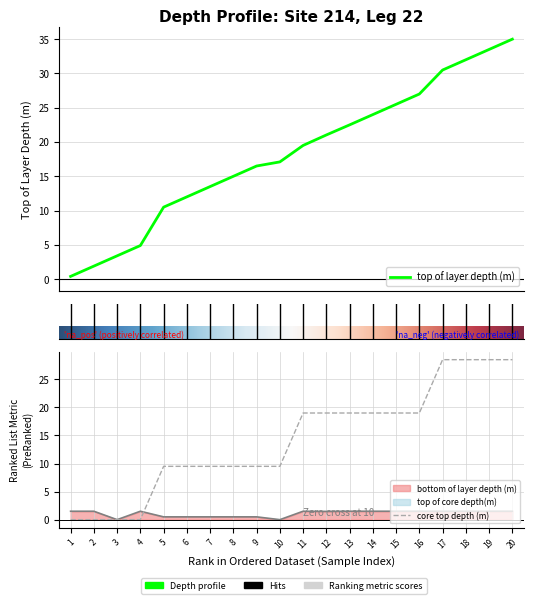

Is it true that top of layer depth (m) equals 6.9 at 7?

False